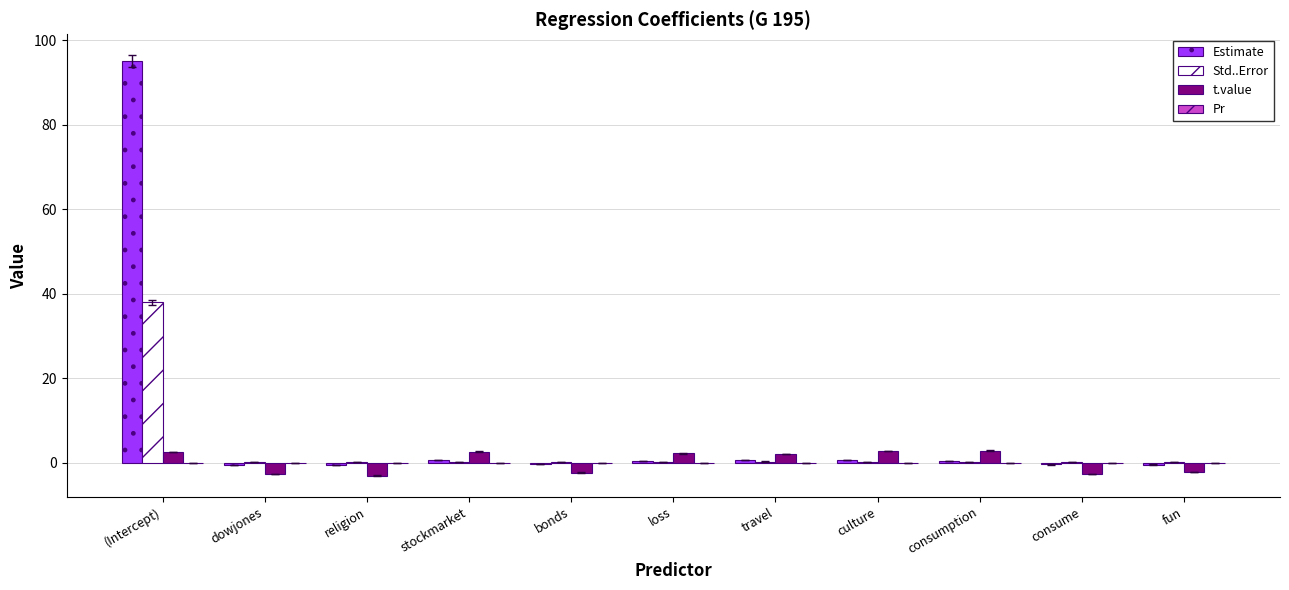

What is the average value of the t.value series?

0.2